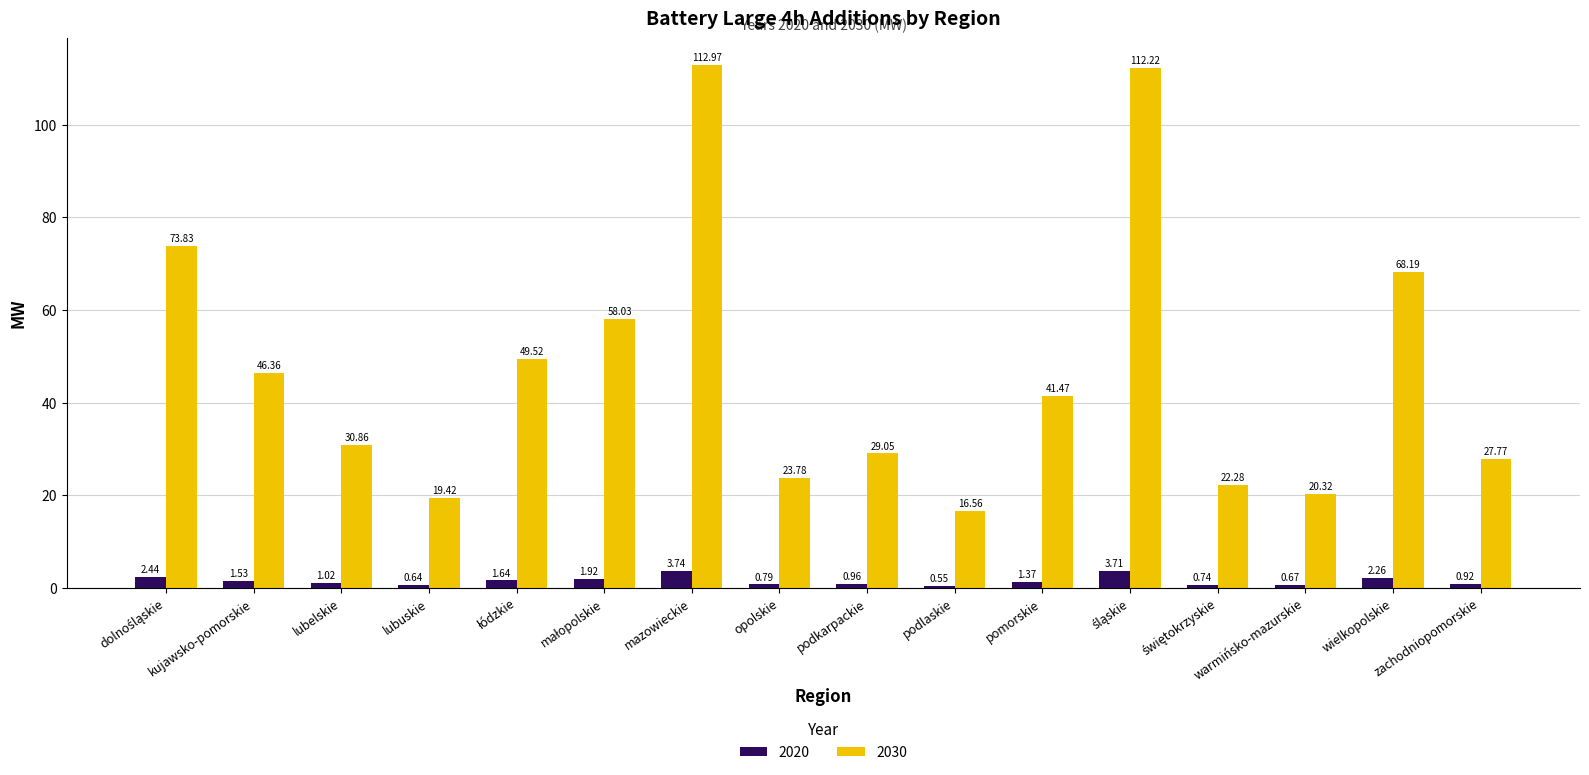

How many series are shown in this chart?

2